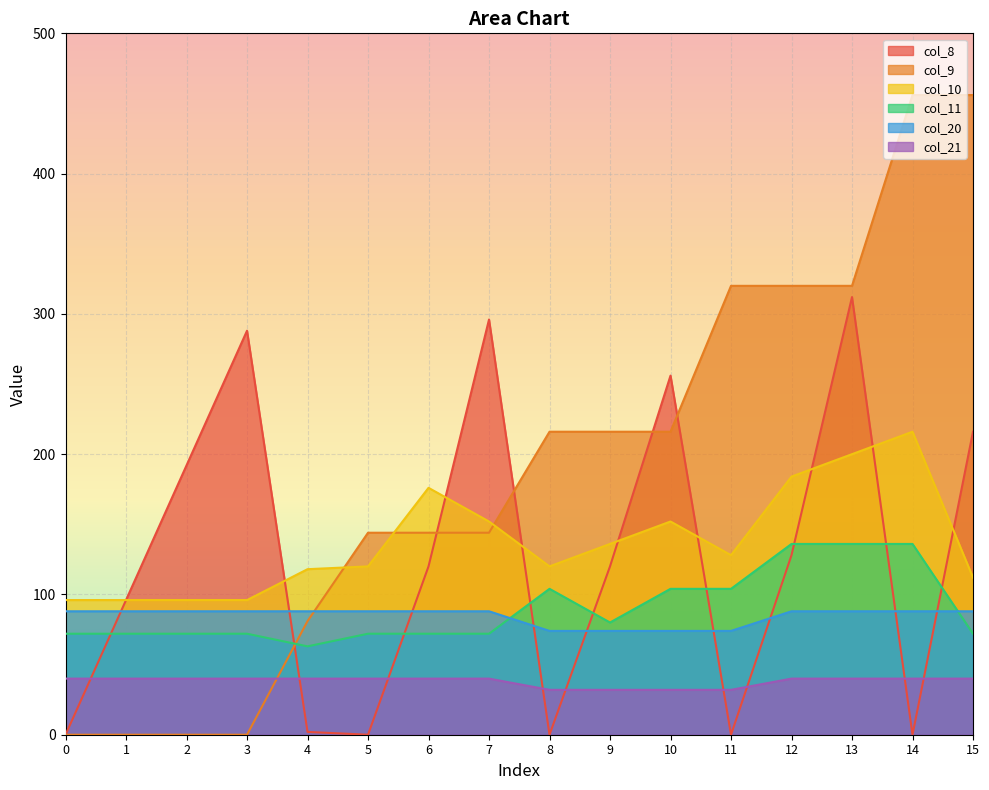

The value of col_10 at 7 is 152. True or false?

True